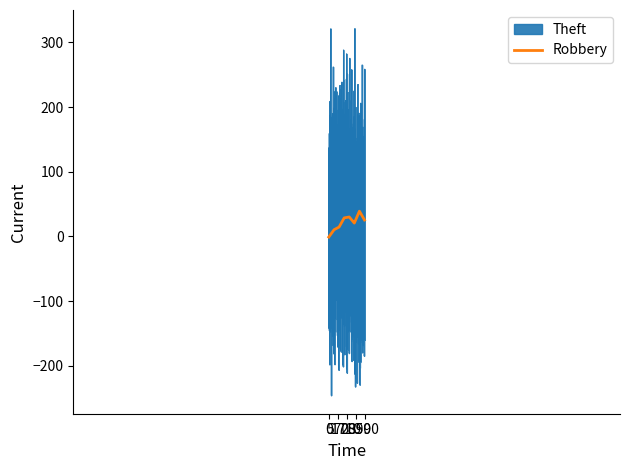

Is it true that Robbery equals 16 at 2018?

False